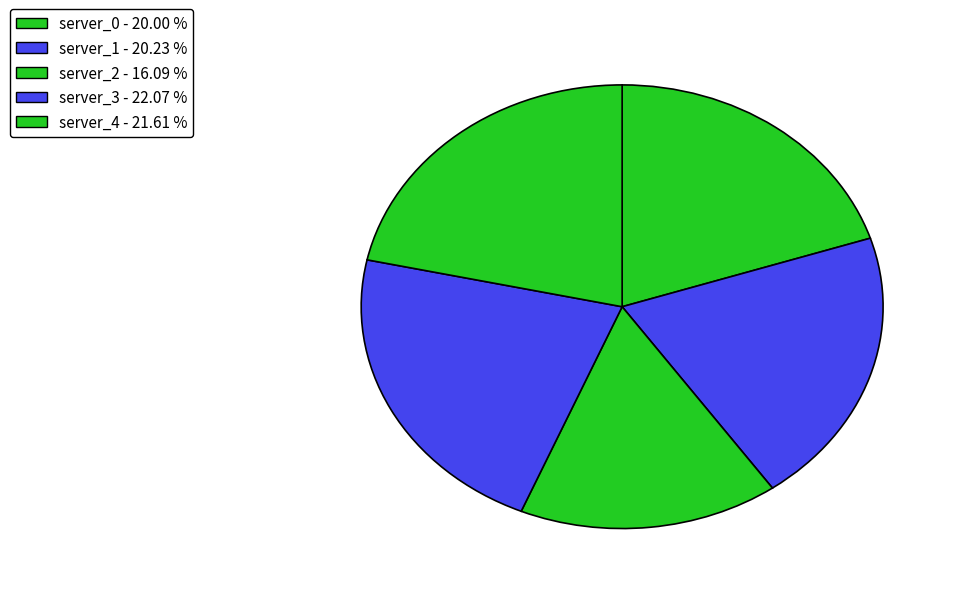

Which slice is the largest?

3